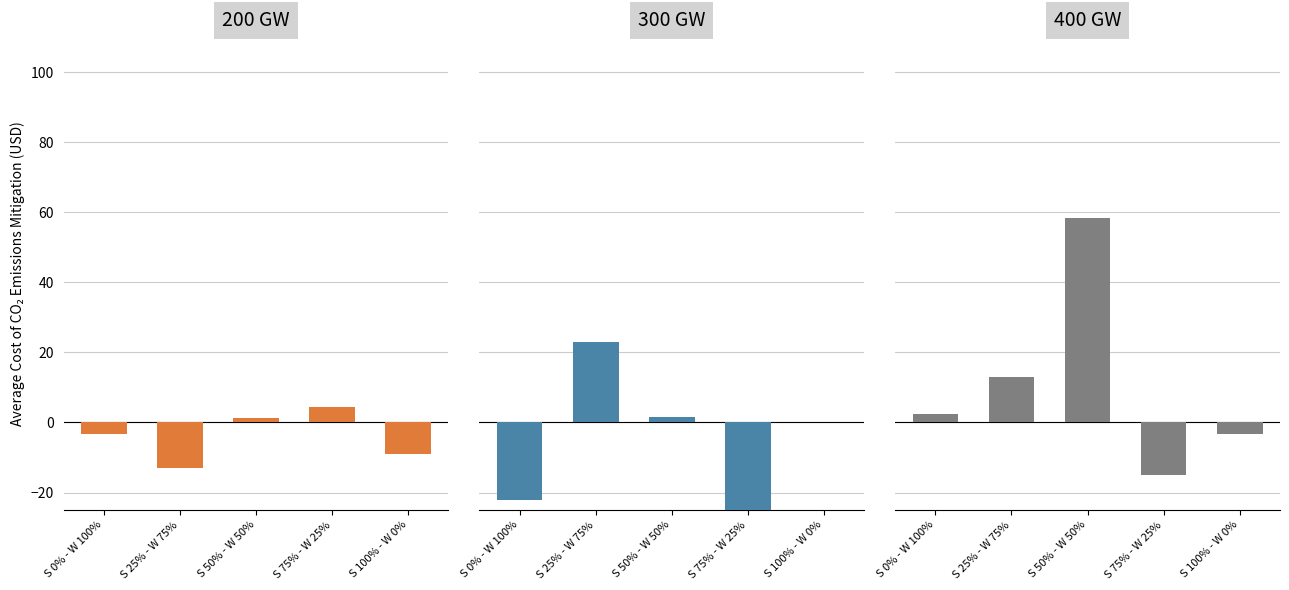

Which series changed the most between S 0% - W 100% and S 100% - W 0%?

Panel B